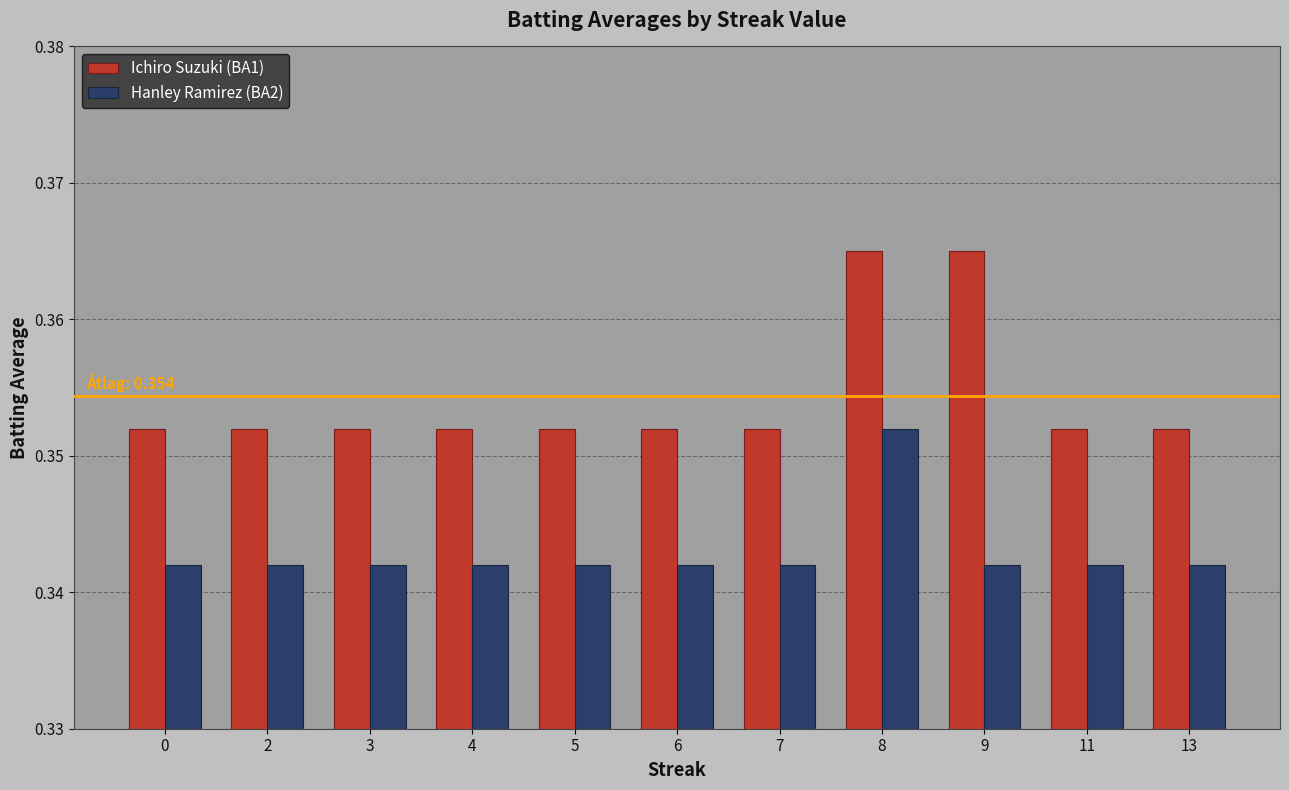

What is the sum of the Ichiro Suzuki (BA1) values at 7 and 8?

0.7